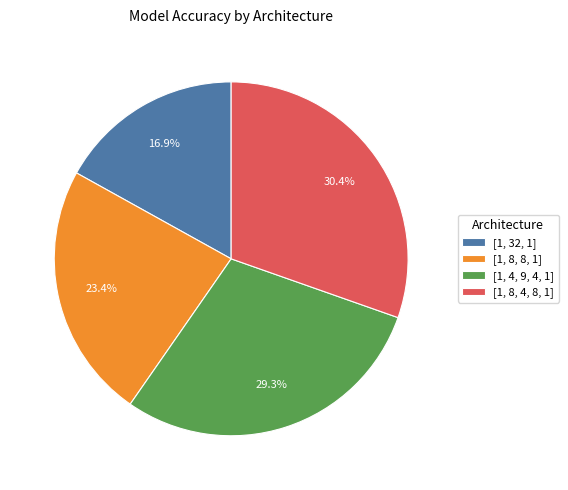

Does [1, 8, 8, 1] account for over 50% of the chart?

No